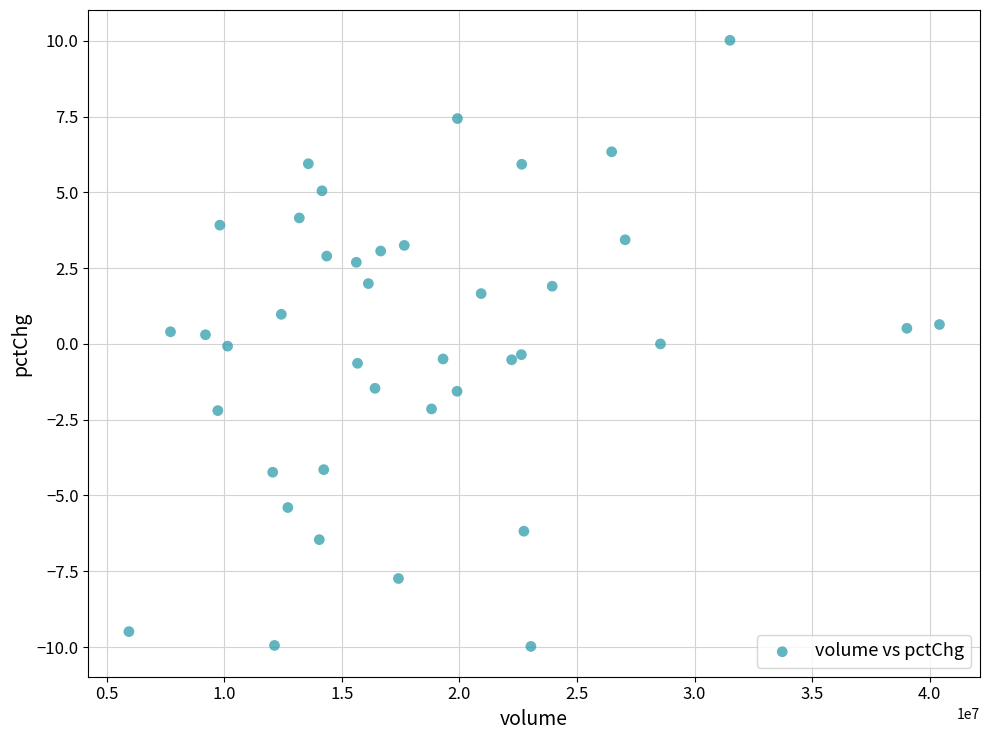

What is the range of Y values (max minus min)?

20.0